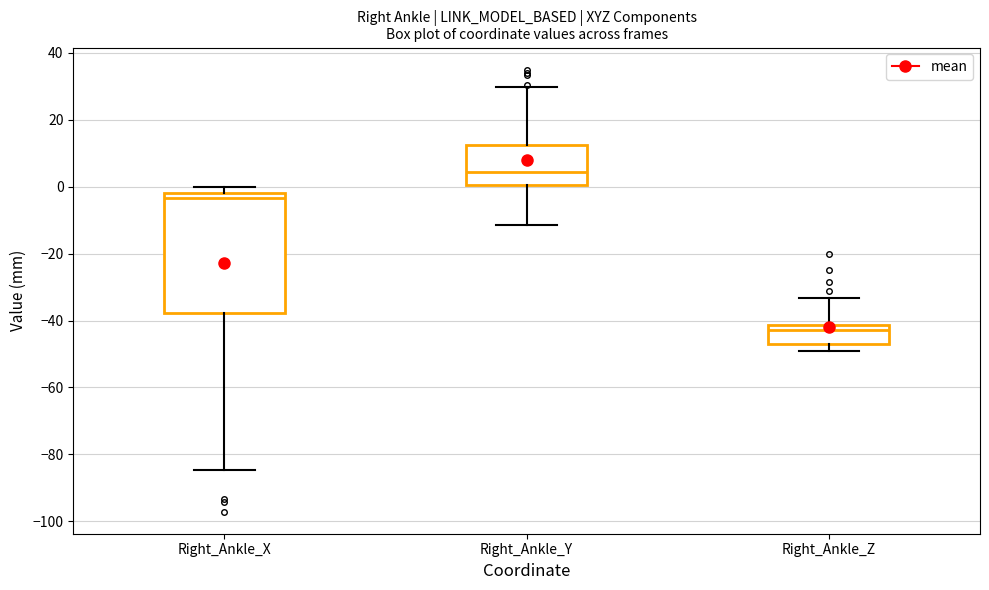

Which box has the lowest median line?

Right_Ankle_Z